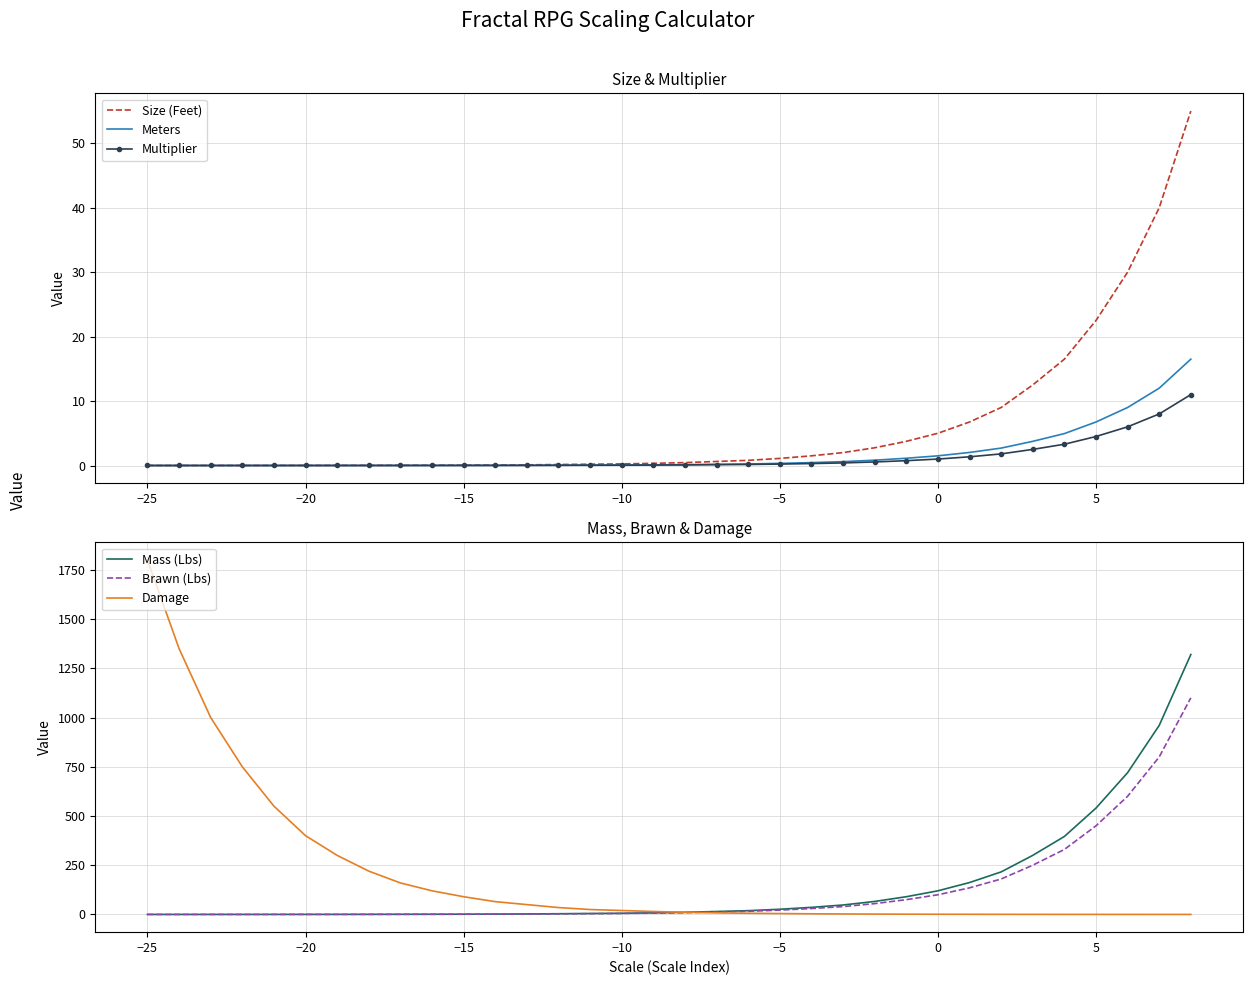

Reading left to right, transcribe all the data shown in this chart.

Size (Feet): 0.0	0.0	0.0	0.0	0.0	0.0	0.0	0.0	0.0	0.0	0.1	0.1	0.1	0.1	0.2	0.2	0.3	0.5	0.6	0.8	1.1	1.5	2.0	2.8	3.8	5.0	6.8	9.0	12.5	16.5	22.5	30.0	40.0	55.0
Meters: 0.0	0.0	0.0	0.0	0.0	0.0	0.0	0.0	0.0	0.0	0.0	0.0	0.0	0.0	0.1	0.1	0.1	0.1	0.2	0.2	0.3	0.5	0.6	0.8	1.1	1.5	2.0	2.7	3.8	5.0	6.8	9.0	12.0	16.5
Multiplier: 0.0	0.0	0.0	0.0	0.0	0.0	0.0	0.0	0.0	0.0	0.0	0.0	0.0	0.0	0.0	0.1	0.1	0.1	0.1	0.2	0.2	0.3	0.4	0.6	0.8	1.0	1.4	1.8	2.5	3.3	4.5	6.0	8.0	11.0
Mass (Lbs): 0.1	0.1	0.1	0.2	0.2	0.3	0.4	0.5	0.8	1.0	1.3	1.8	2.4	3.6	4.8	6.0	8.0	10.8	15.0	19.2	26.4	36.0	48.0	66.0	90.0	120.0	162.0	216.0	300.0	396.0	540.0	720.0	960.0	1320.0
Brawn (Lbs): 0.1	0.1	0.1	0.1	0.2	0.2	0.3	0.5	0.6	0.8	1.1	1.5	2.0	3.0	4.0	5.0	6.7	9.0	12.5	16.0	22.0	30.0	40.0	55.0	75.0	100.0	135.0	180.0	250.0	330.0	450.0	600.0	800.0	1100.0
Damage: 1800.0	1350.0	1000.0	750.0	550.0	400.0	300.0	220.0	160.0	120.0	90.0	65.0	50.0	35.0	25.0	20.0	15.0	11.0	8.0	6.0	4.5	3.3	2.5	1.8	1.4	1.0	0.8	0.6	0.4	0.3	0.2	0.2	0.1	0.1